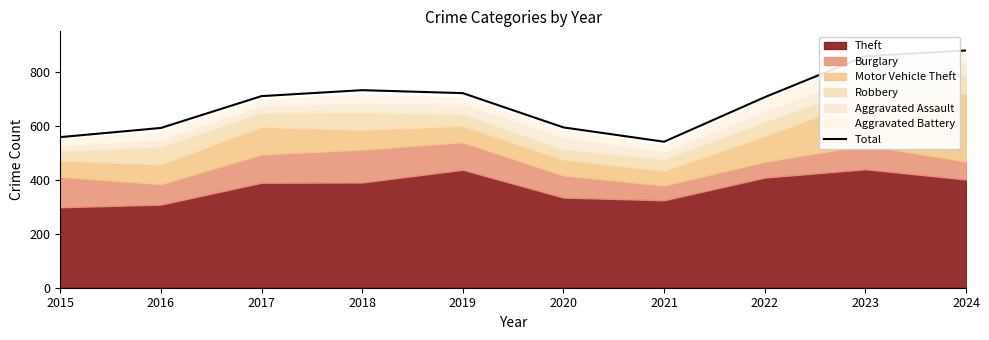

How many categories are shown in the chart?

10